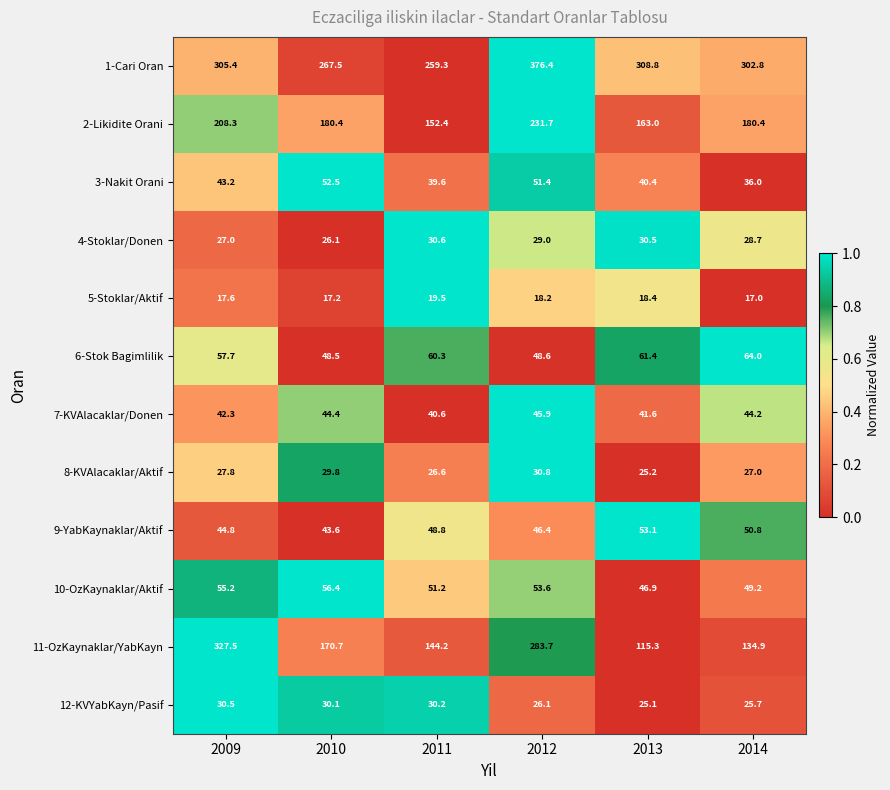

What is the sum of all 6-Stok Bagimlilik values?

340.5